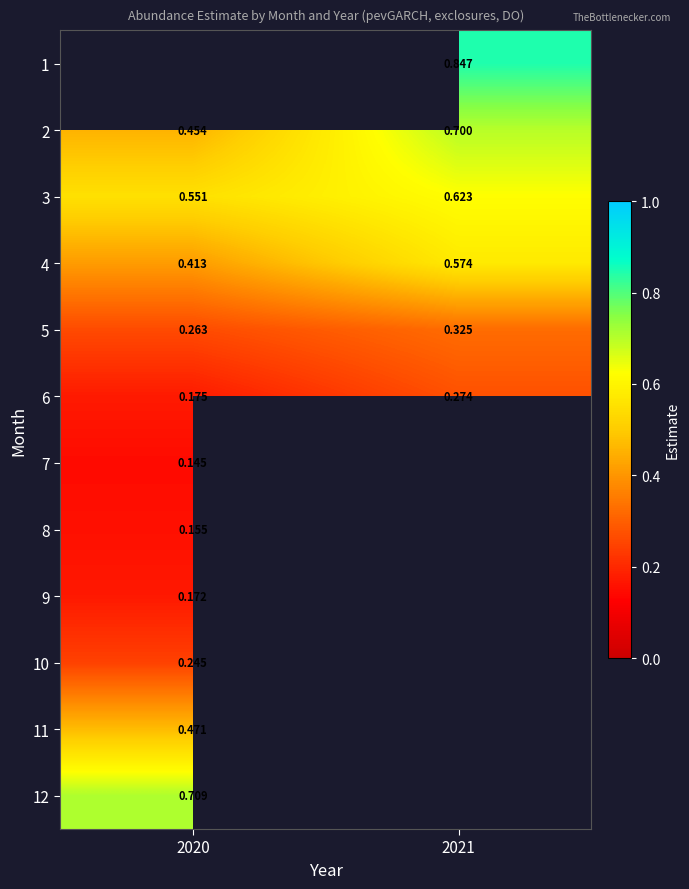

Is the value of 3 at 2021 greater than the value of 11 at 2021?

No